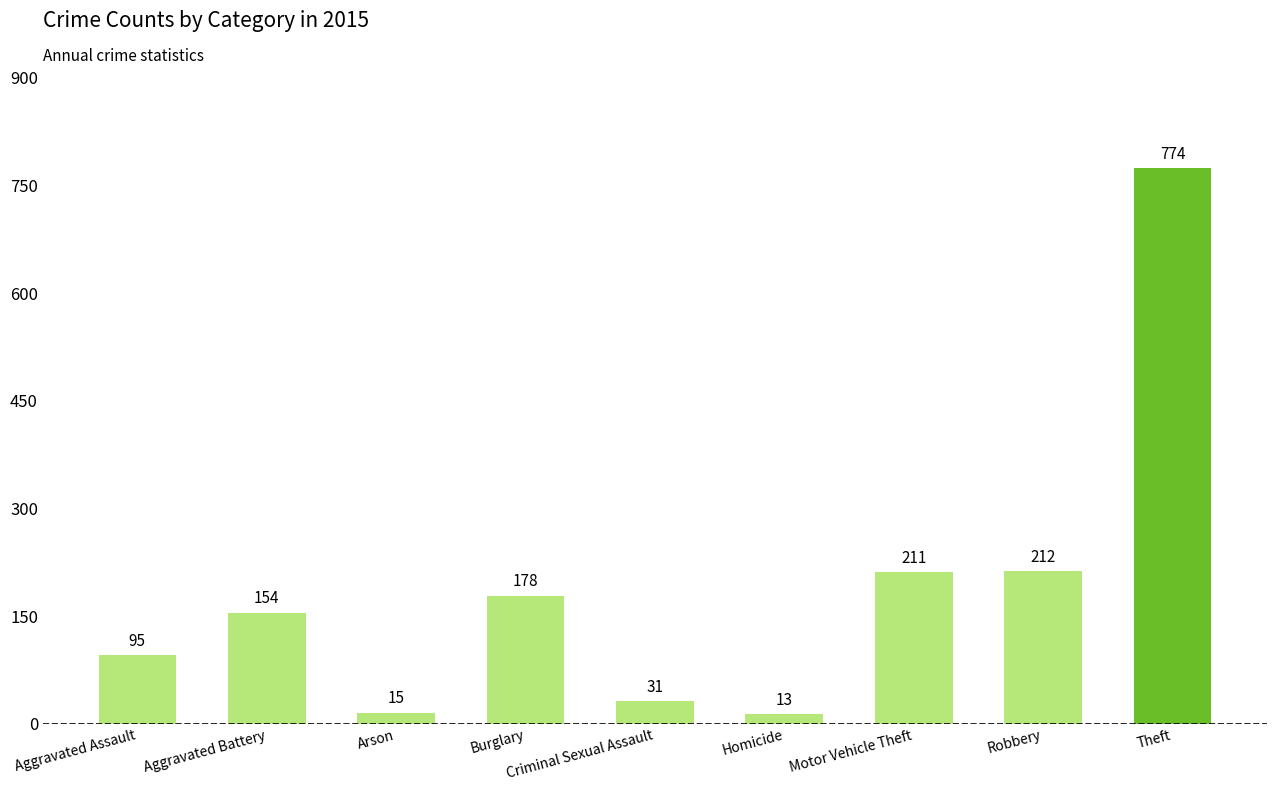

The value at Aggravated Assault is 95. True or false?

True